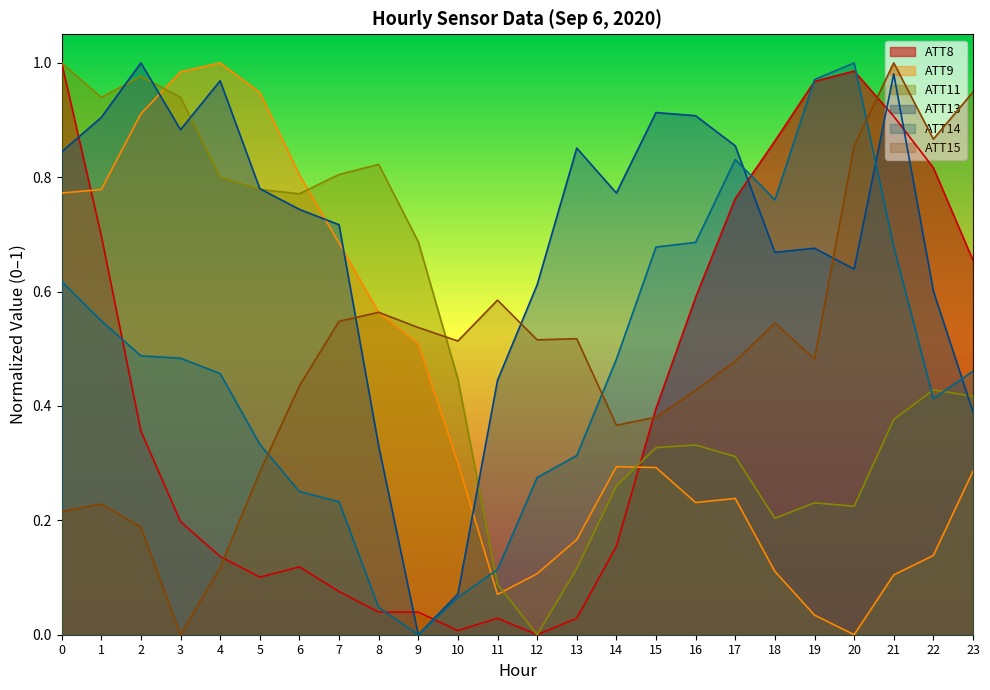

Where do ATT14 and ATT9 first cross each other?

10 and 11